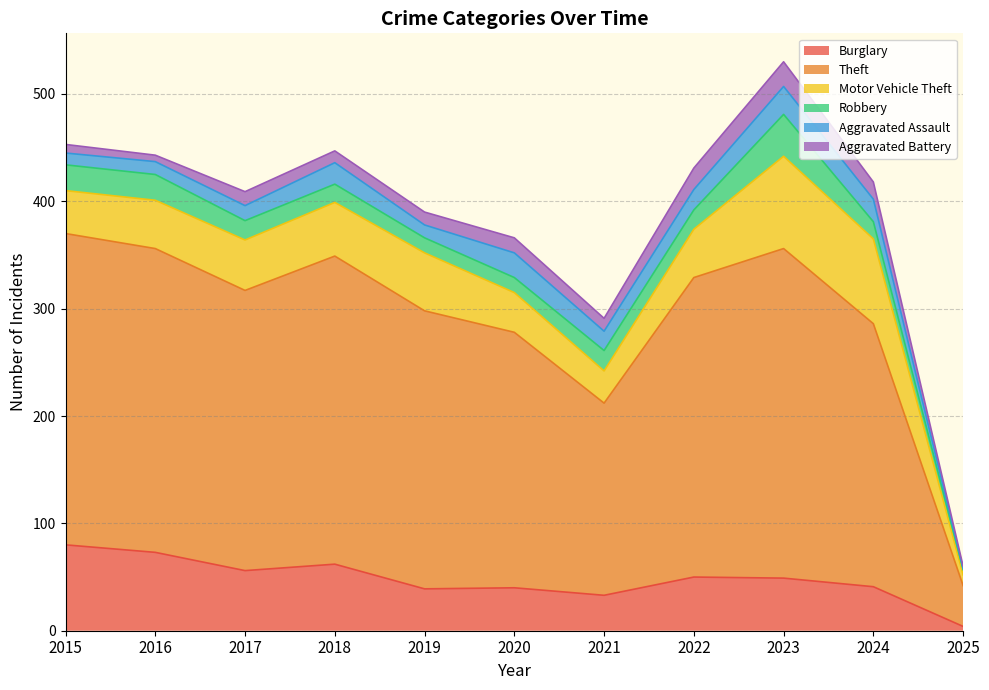

What is the average value of the Burglary series?

48